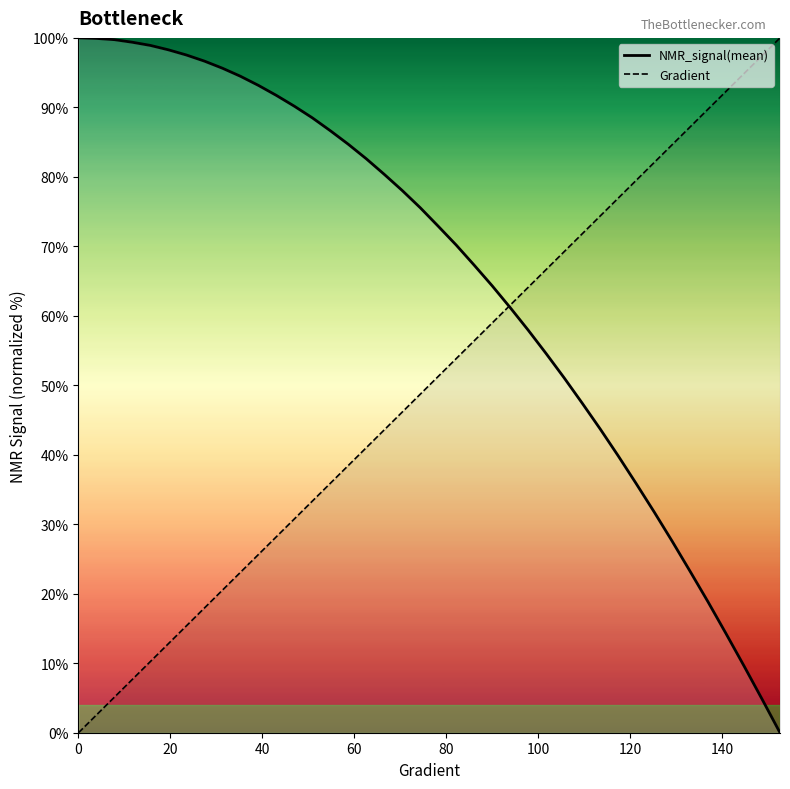

Which category has the lowest value in the NMR_signal(mean) series?

152.641878669276